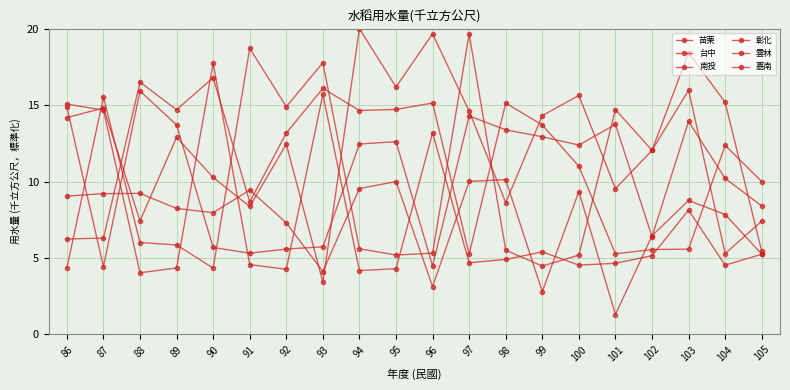

How many lines are shown in the chart?

6